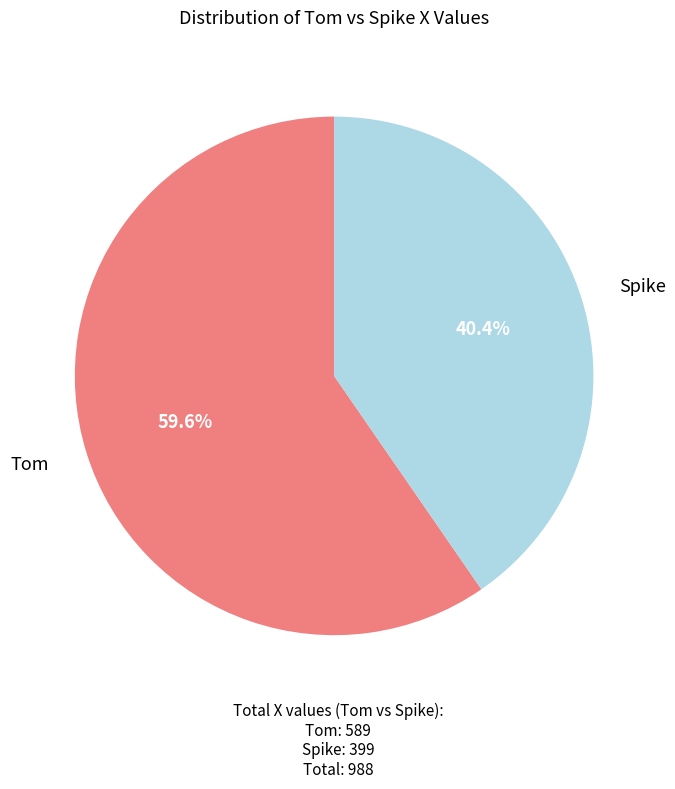

Is there a majority slice in this chart?

Yes